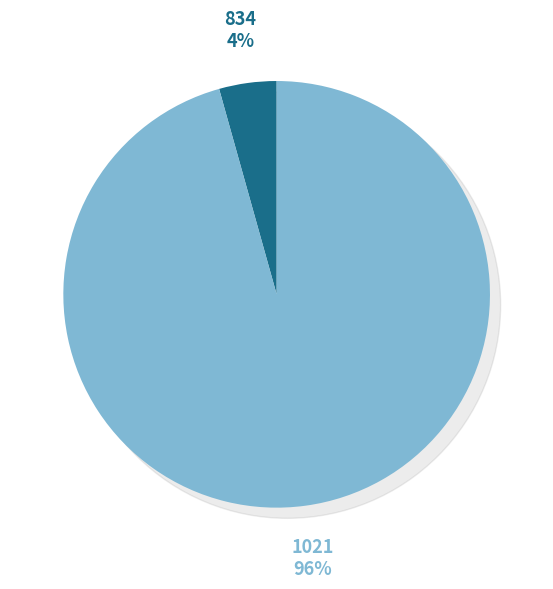

To the nearest percent, what is the combined percentage of 1021 and 834?

100%